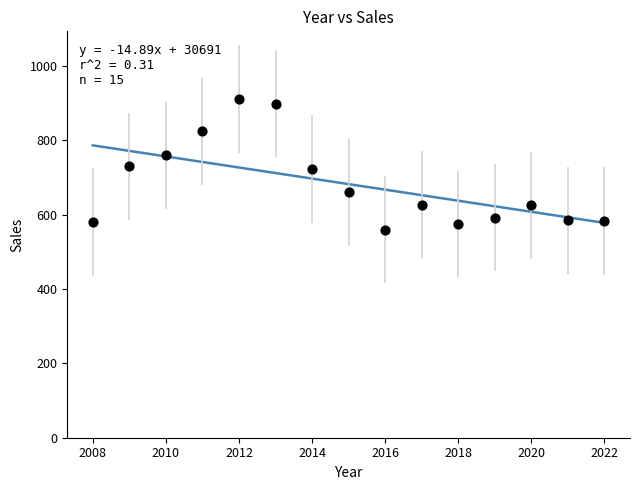

What is the range of Y values (max minus min)?

351